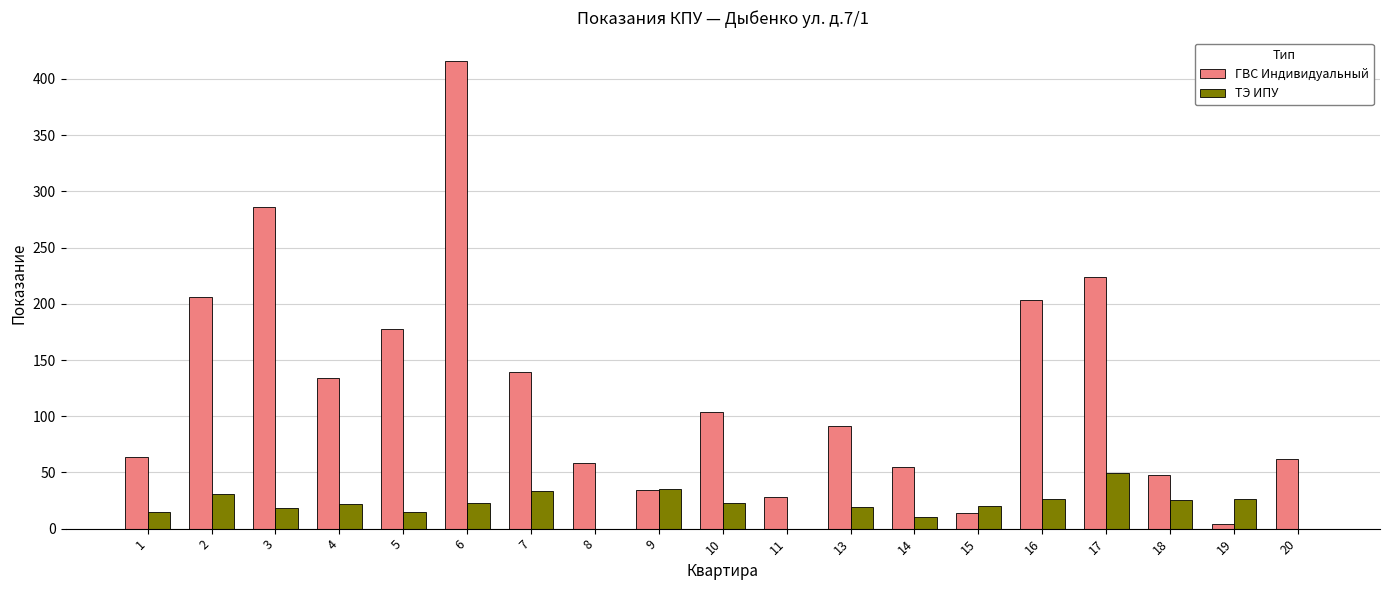

What is the sum of the ТЭ ИПУ values at 10 and 20?

22.7